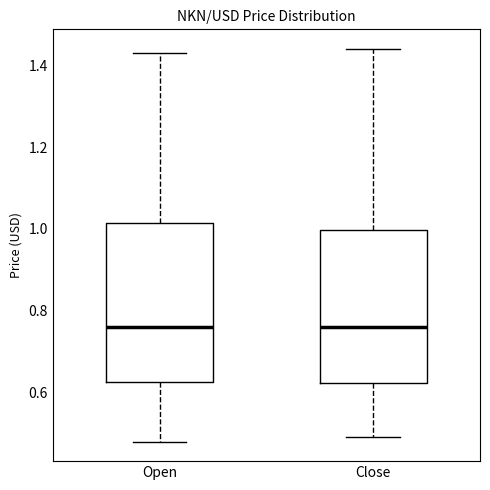

Reading left to right, read every box against the y-axis: the position of its median line, the range the box covers, and the ends of its whiskers. The values are not printed on the chart, so give them approximately, as read against the axis.

Open: median 0.76, box 0.62 to 1.02, whiskers 0.48 to 1.44
Close: median 0.76, box 0.62 to 1.00, whiskers 0.50 to 1.44